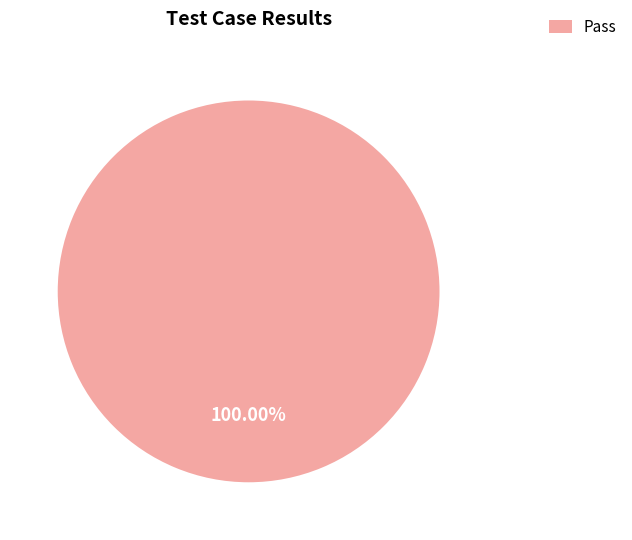

Does any single category account for the majority?

Yes